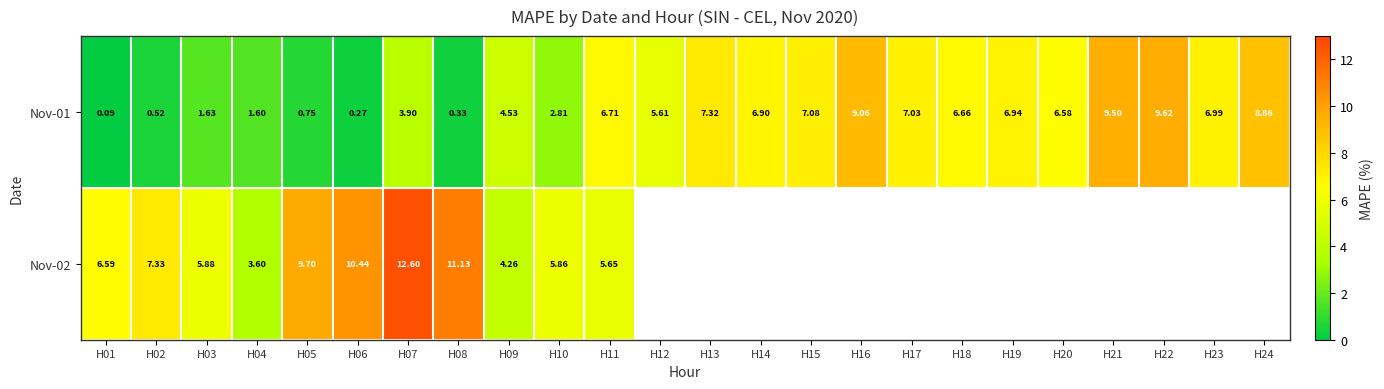

What is the total value across all series at H10?

8.7